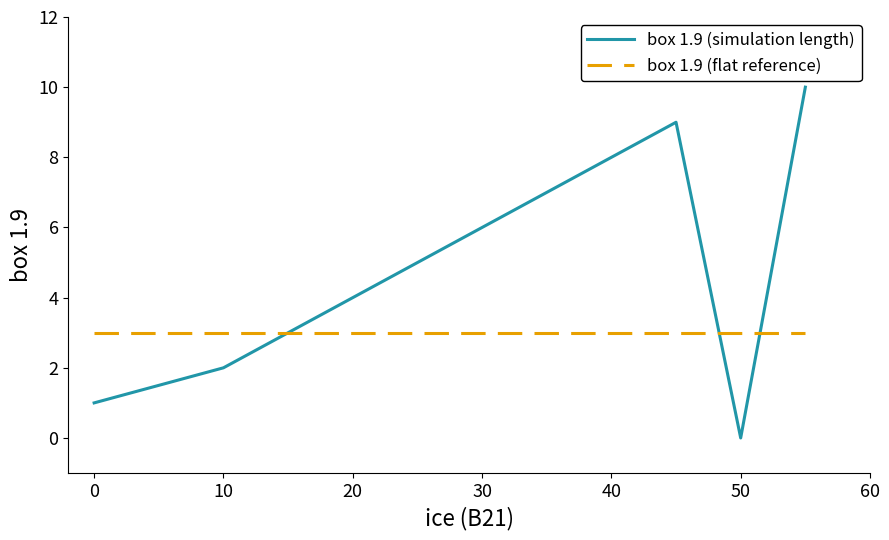

Which series has the widest spread of values?

box 1.9 (simulation length)